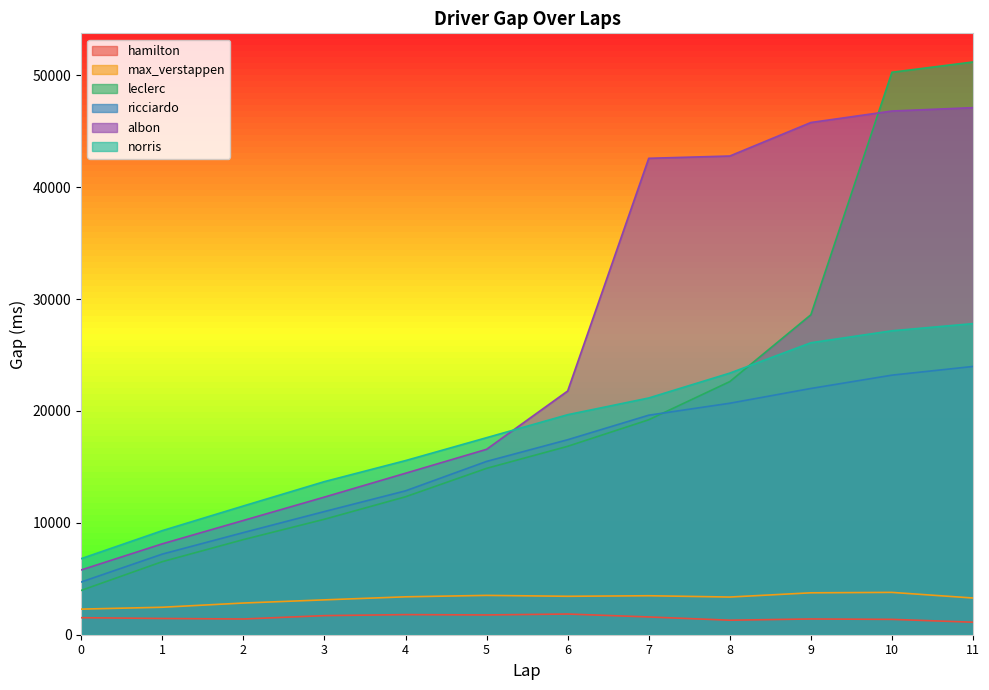

What is the minimum value shown in the chart?

1119